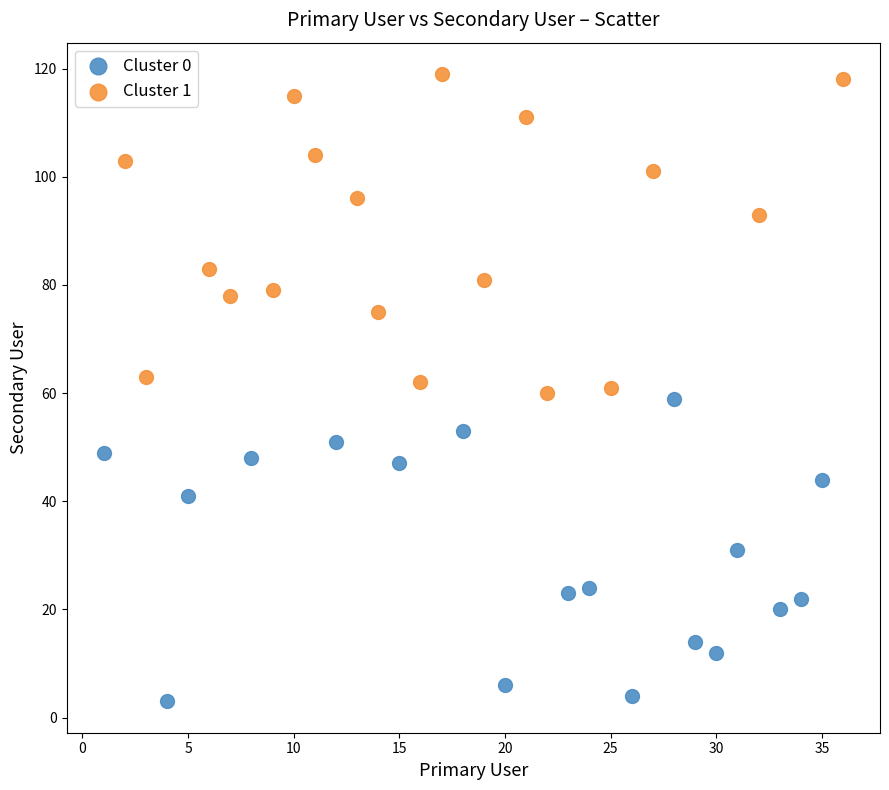

Which series reaches the minimum Y coordinate?

Cluster 0